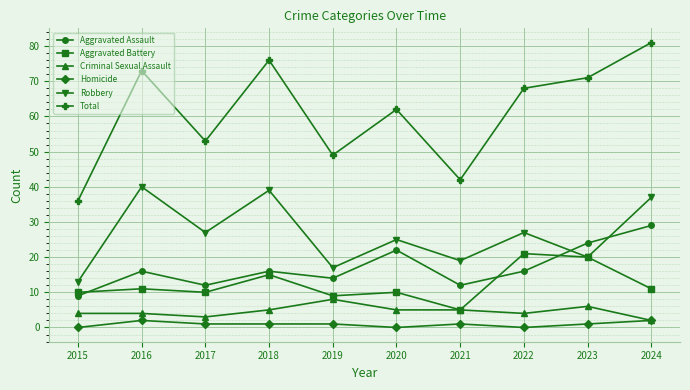

True or false: Aggravated Battery has a value of 5 at 2021.

True